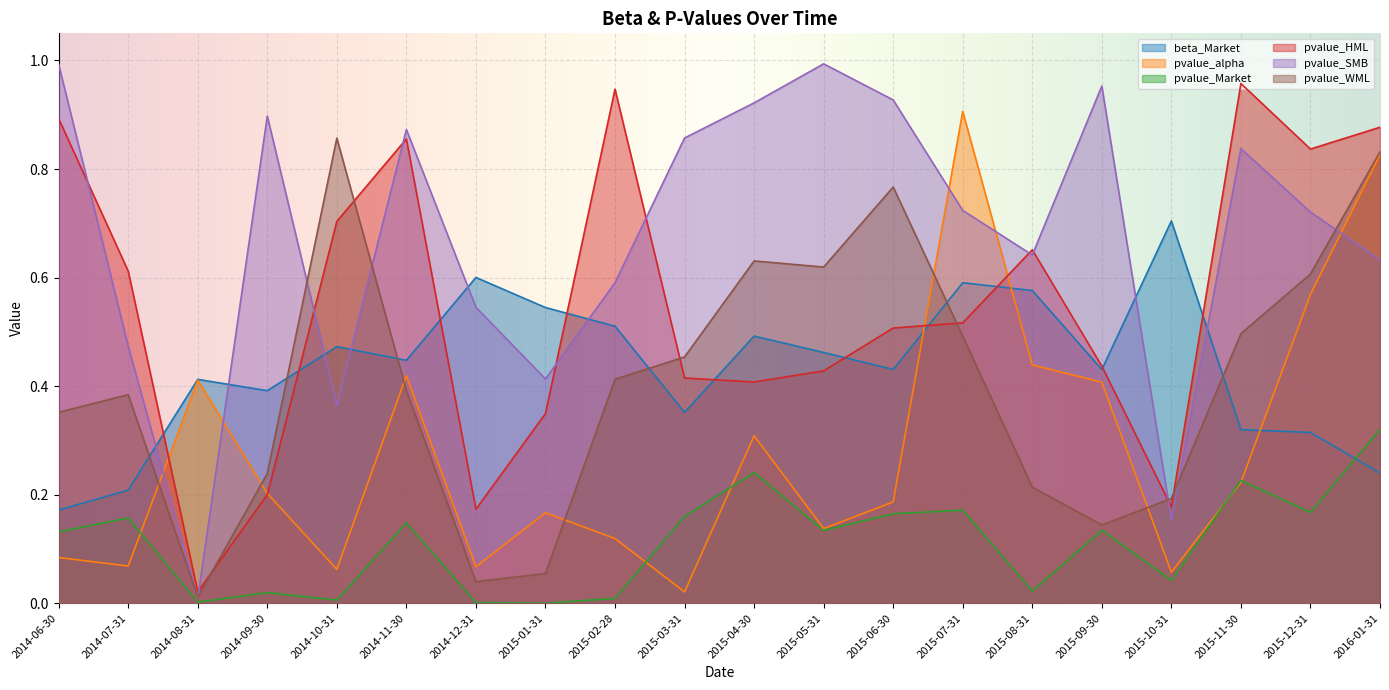

Rank the series by their maximum value, from highest to lowest.

pvalue_SMB, pvalue_HML, pvalue_alpha, pvalue_WML, beta_Market, pvalue_Market